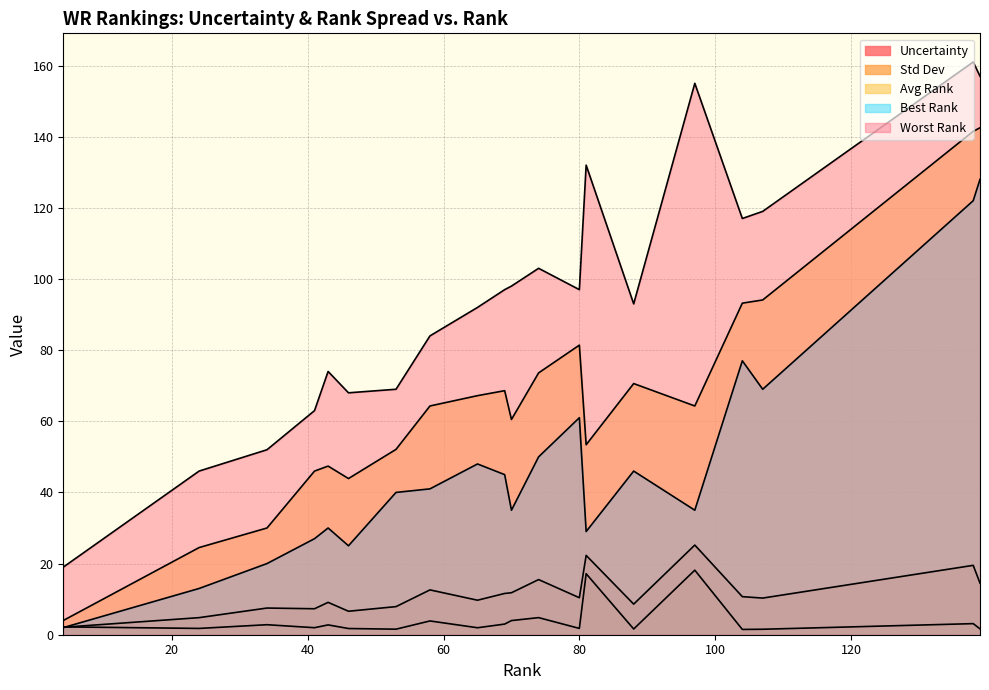

At 70, list the series in order from smallest to largest.

Uncertainty, Std Dev, Best Rank, Avg Rank, Worst Rank